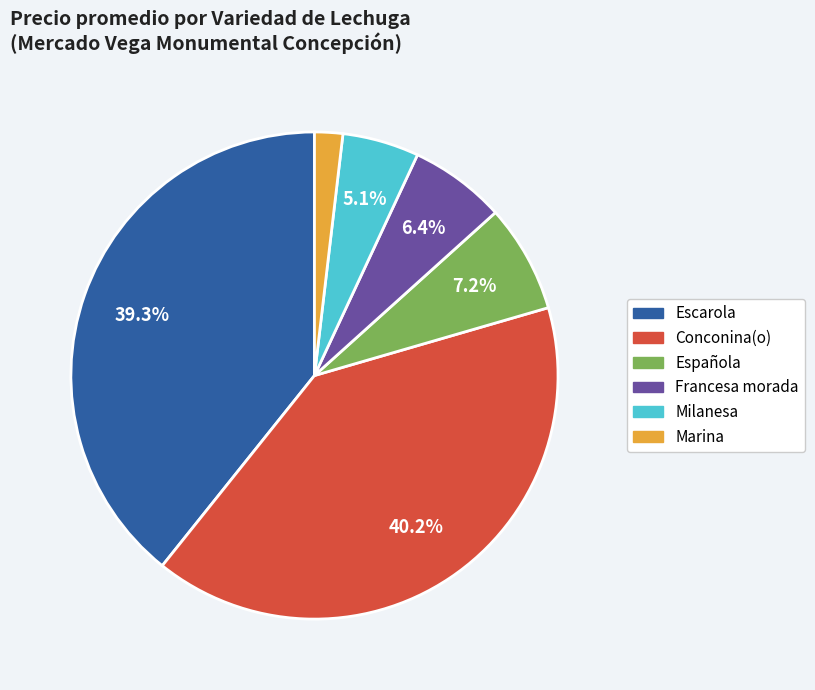

Rank the categories by value from highest to lowest.

Conconina(o), Escarola, Española, Francesa morada, Milanesa, Marina